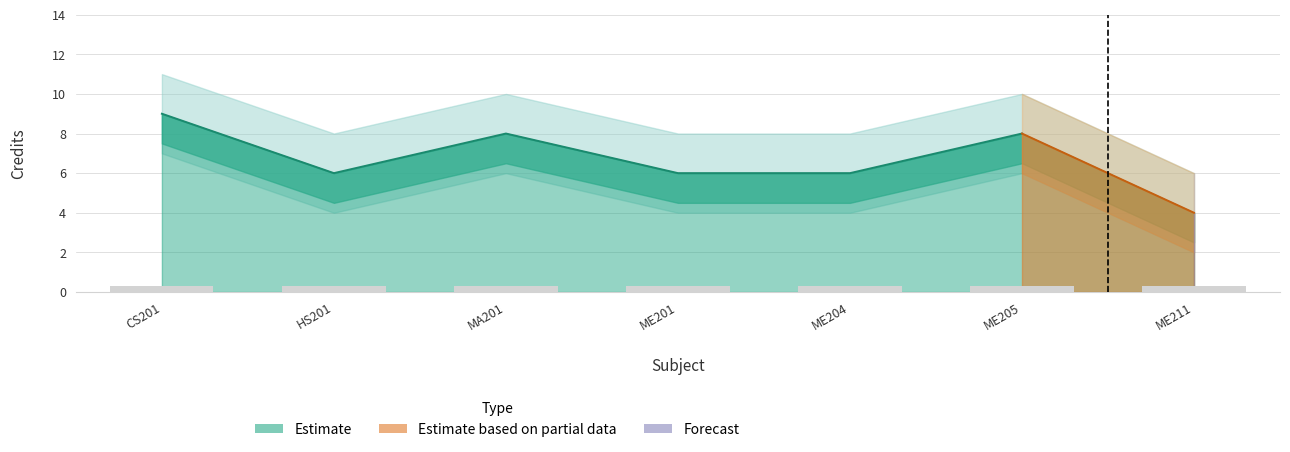

Where is Credit_upper nearest to the value 8?

HS201